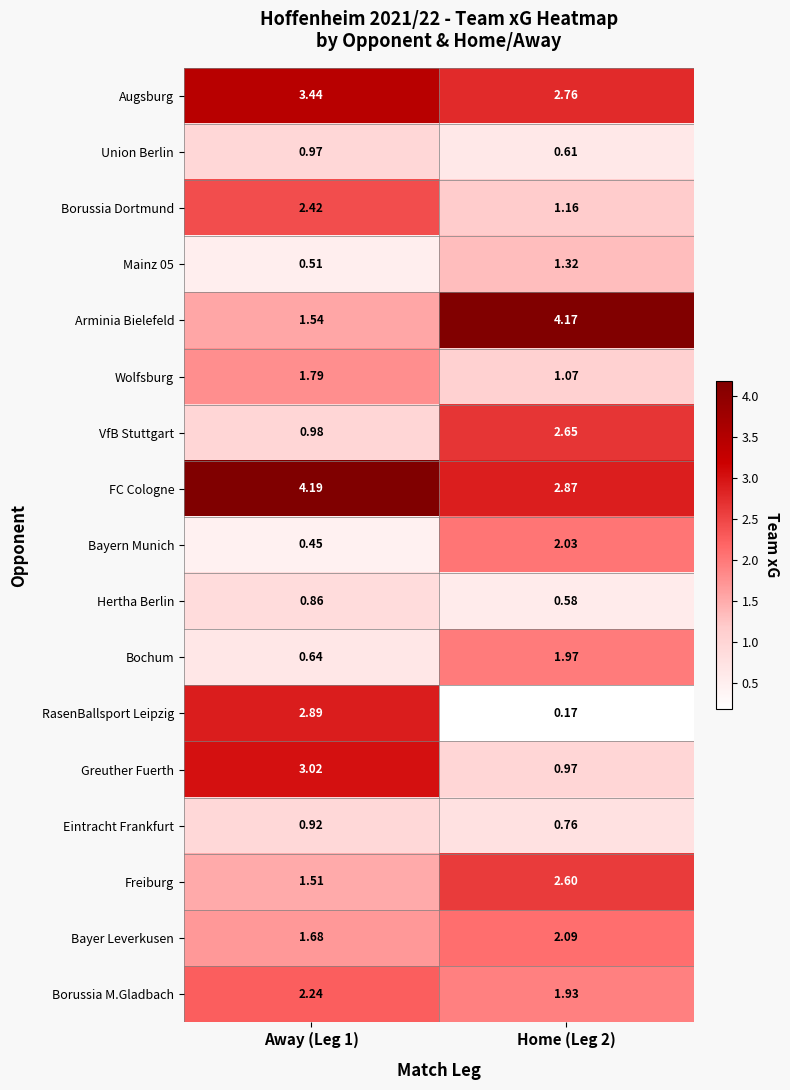

Which series has the widest spread of values?

RasenBallsport Leipzig